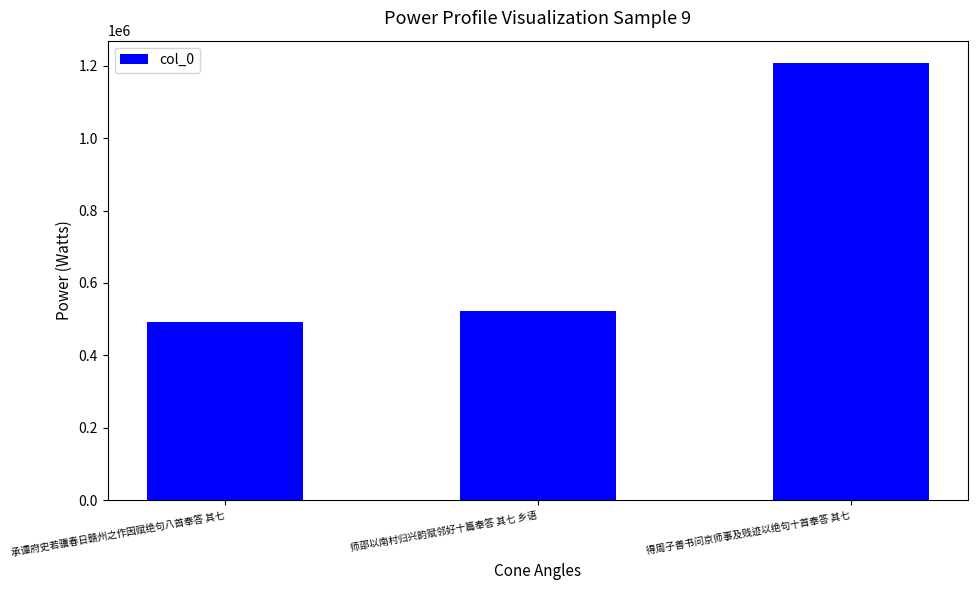

What is the label of the 1st bar from the right?

得周子善书问京师事及贱迹以绝句十首奉答 其七